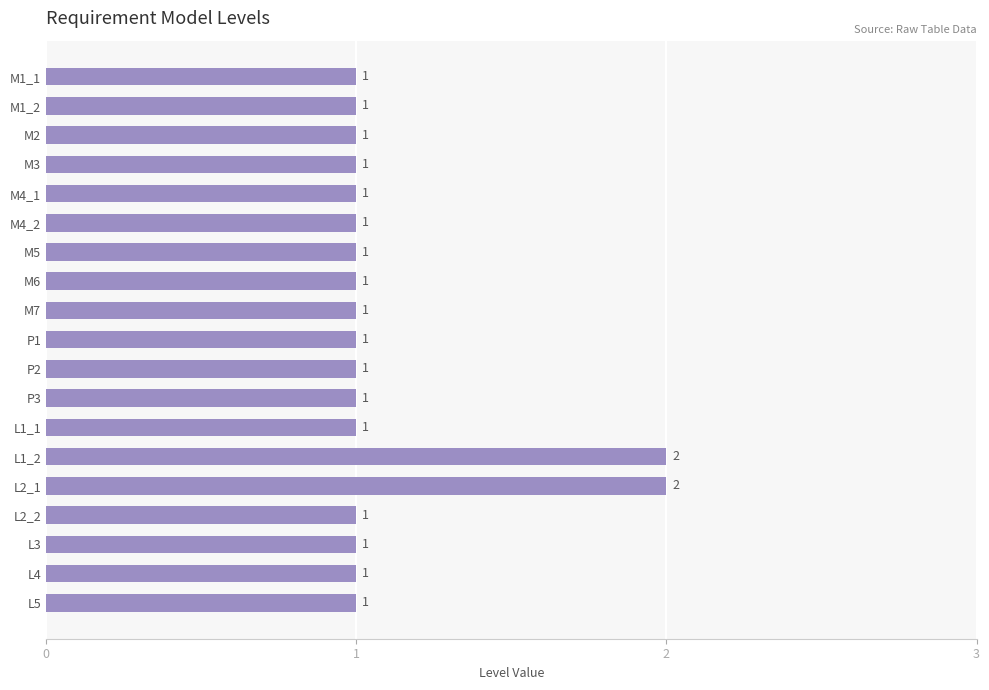

How many values are between 1 and 2?

19